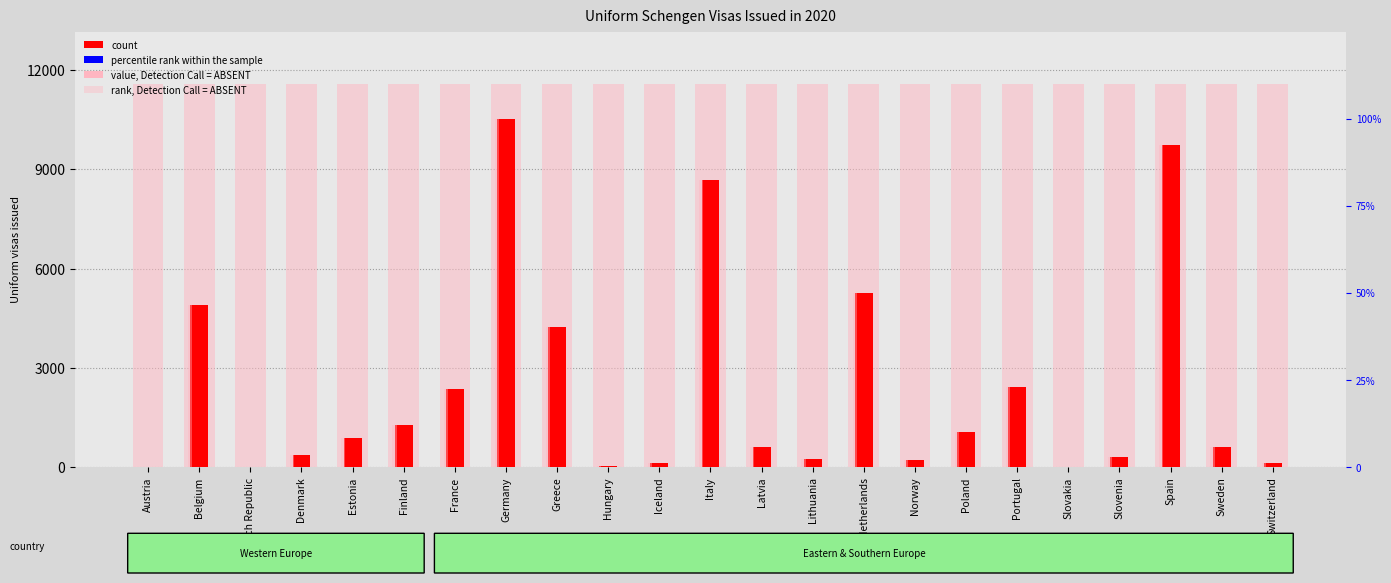

How many bars are there in each group?

4